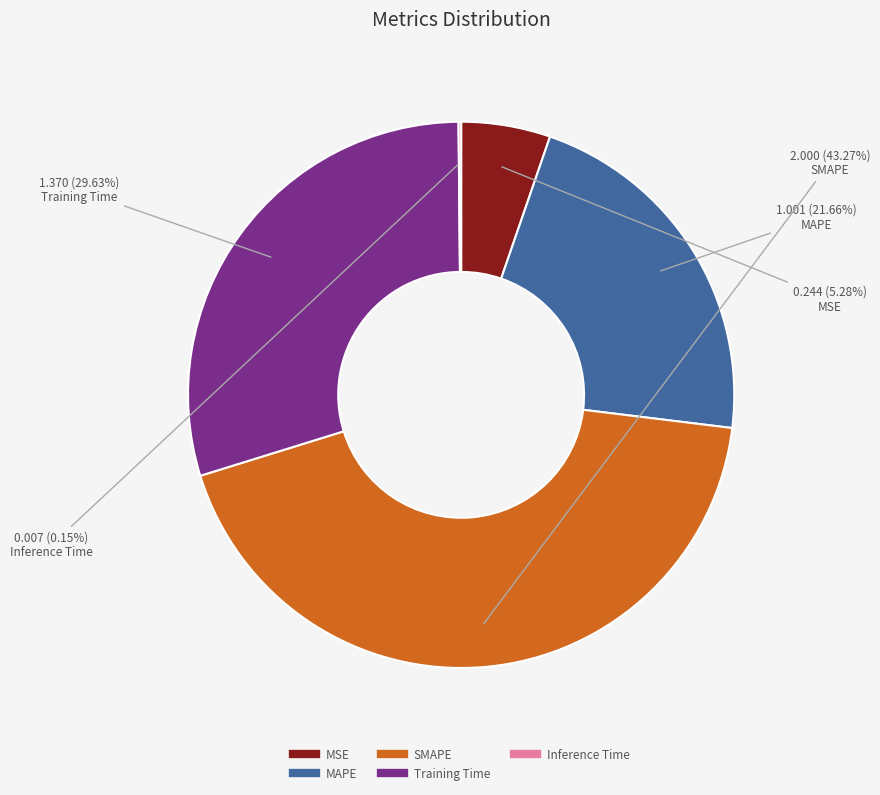

Does Training Time account for over 50% of the chart?

No